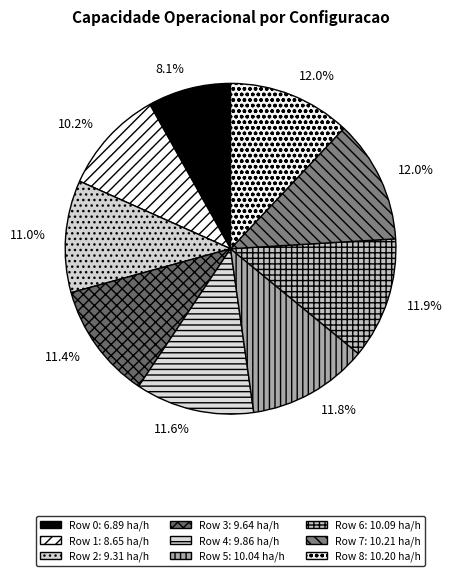

How many slices are in this pie chart?

9